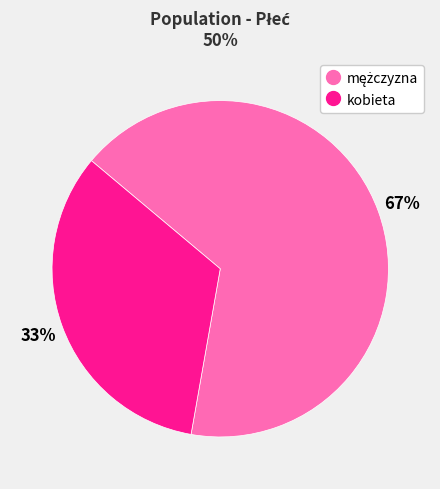

Count the number of slices in the pie.

2